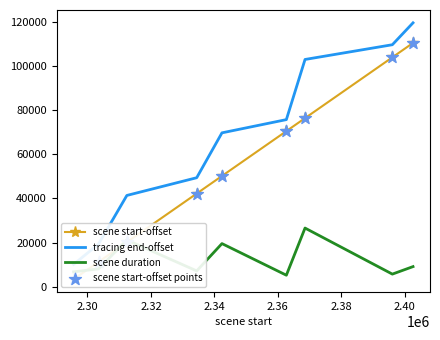

Which series contains the lowest Y value?

scene start-offset